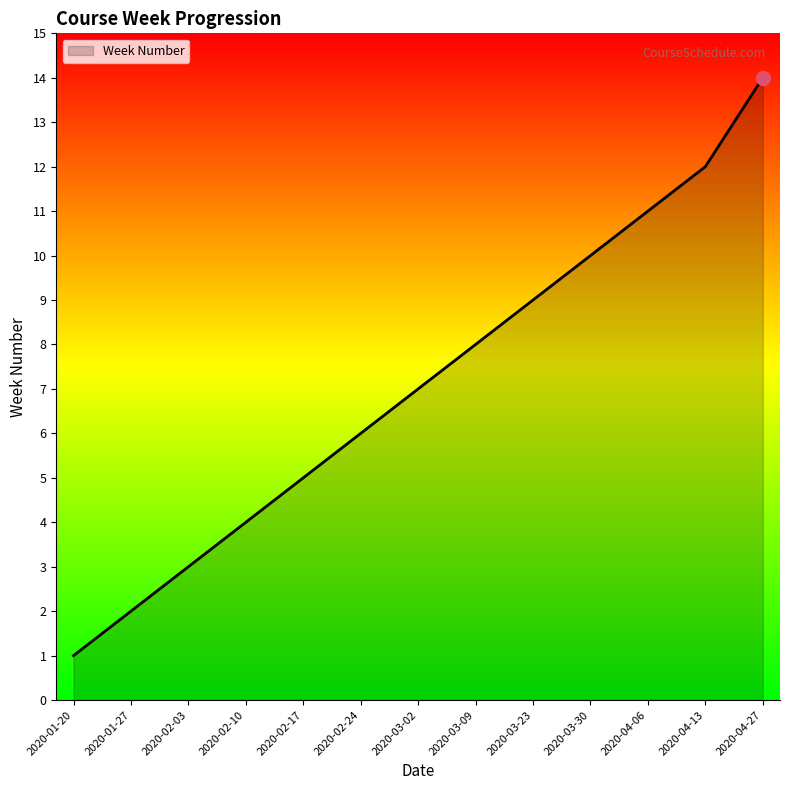

What is the change in value from 2020-04-13 to 2020-04-27?

+2